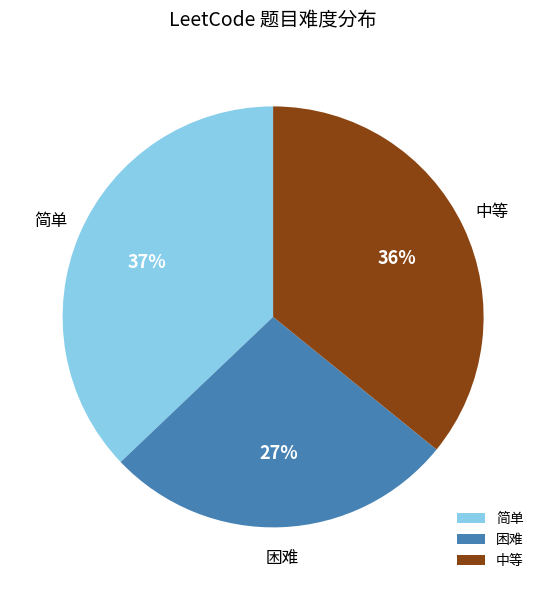

Count the number of slices in the pie.

3